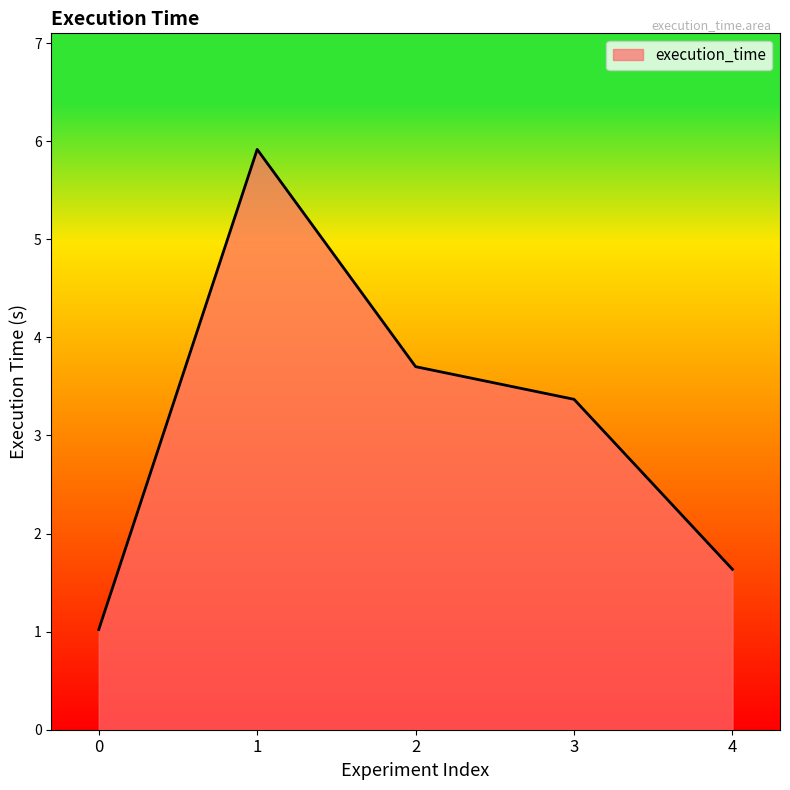

The chart shows a value of 2.3 at 4. True or false?

False